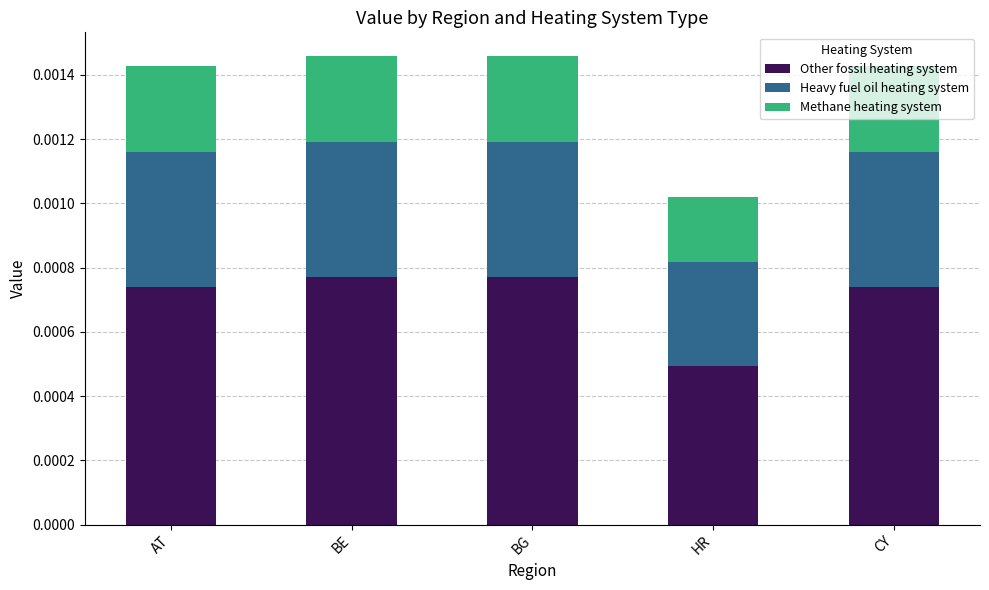

Count the Other fossil heating system values in the range 0 to 1.

5